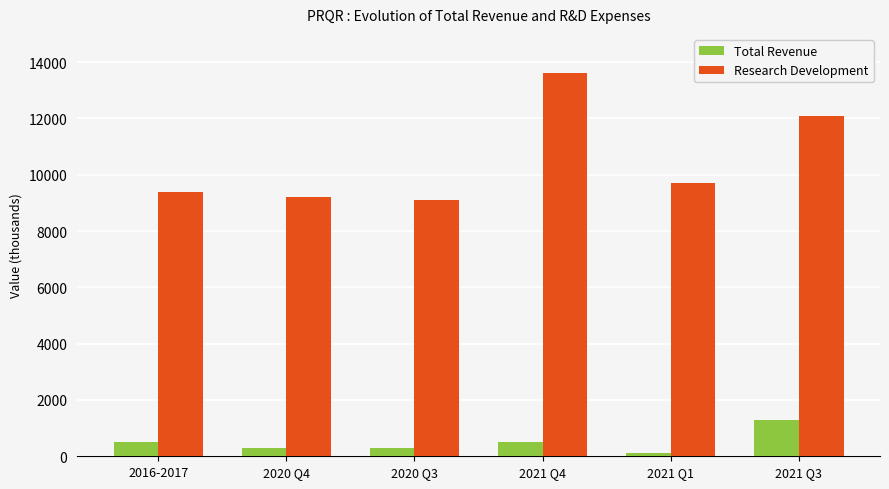

List the series in order of their peak value, lowest first.

Total Revenue, Research Development